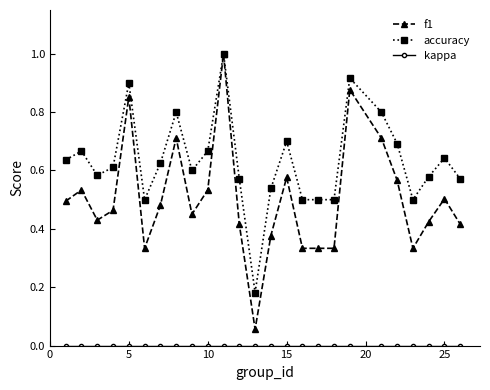

Which series has the largest total across all categories?

accuracy